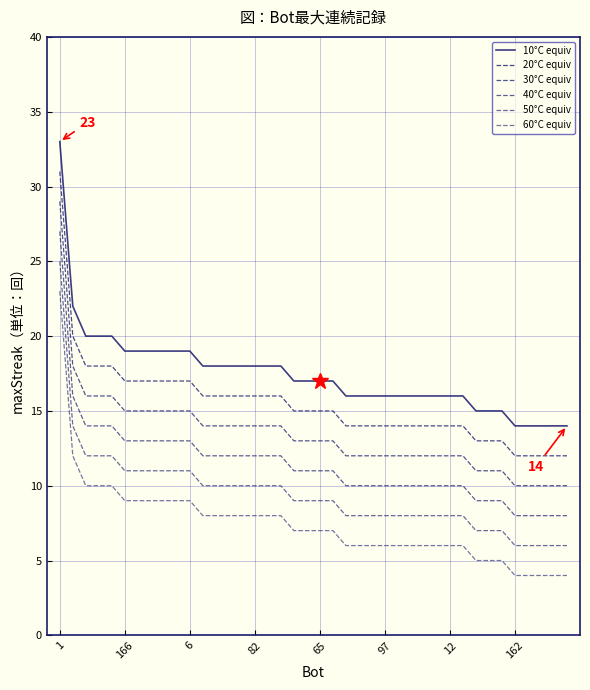

True or false: 60°C equiv and 40°C equiv cross at least once.

False